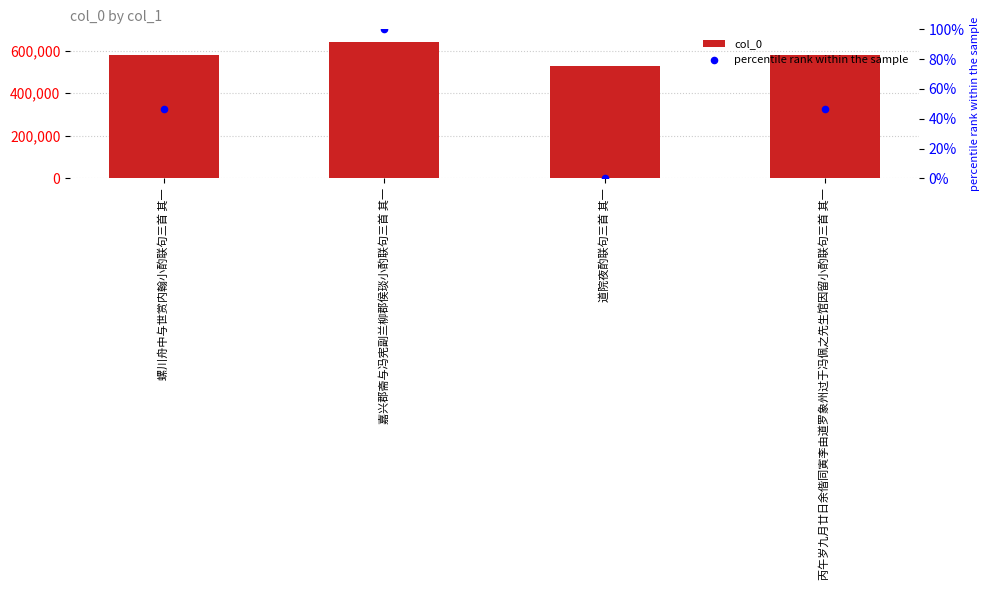

At how many categories does at least one series exceed 520939?

4